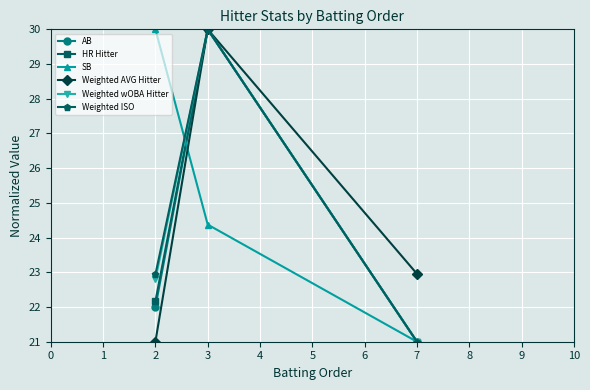

Rank the categories by Weighted AVG Hitter value from highest to lowest.

3, 7, 2